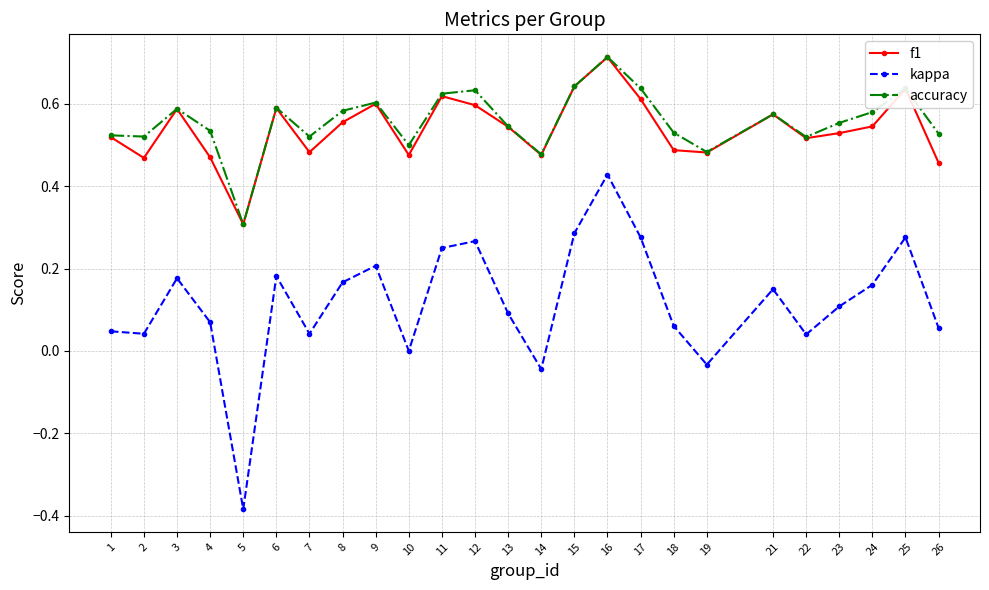

At which label is f1 closest to 0?

5